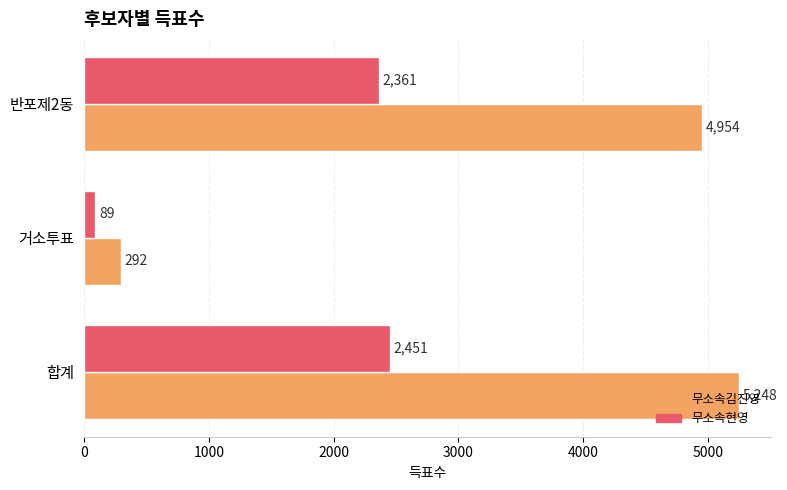

Is it true that 무소속현영 equals 2361 at 반포제2동?

True